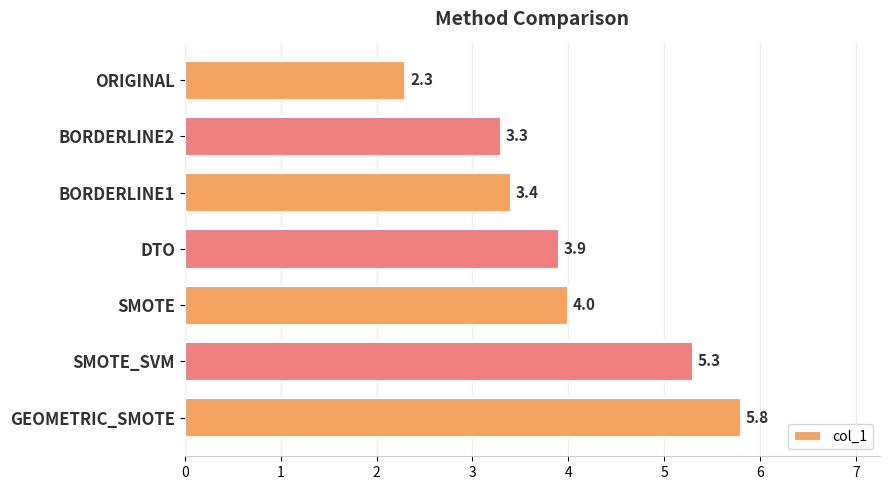

Reading top to bottom, extract all data points from this chart.

ORIGINAL=2.3	BORDERLINE2=3.3	BORDERLINE1=3.4	DTO=3.9	SMOTE=4.0	SMOTE_SVM=5.3	GEOMETRIC_SMOTE=5.8